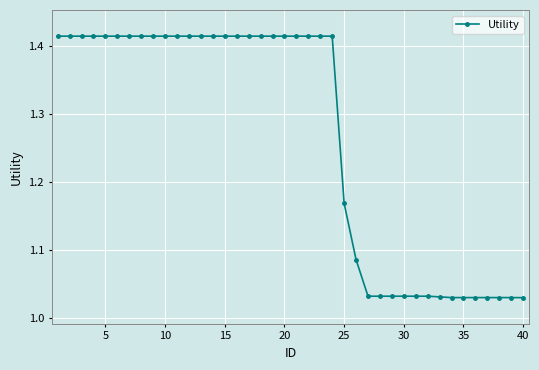

What is the difference between the maximum and second lowest values?

0.4